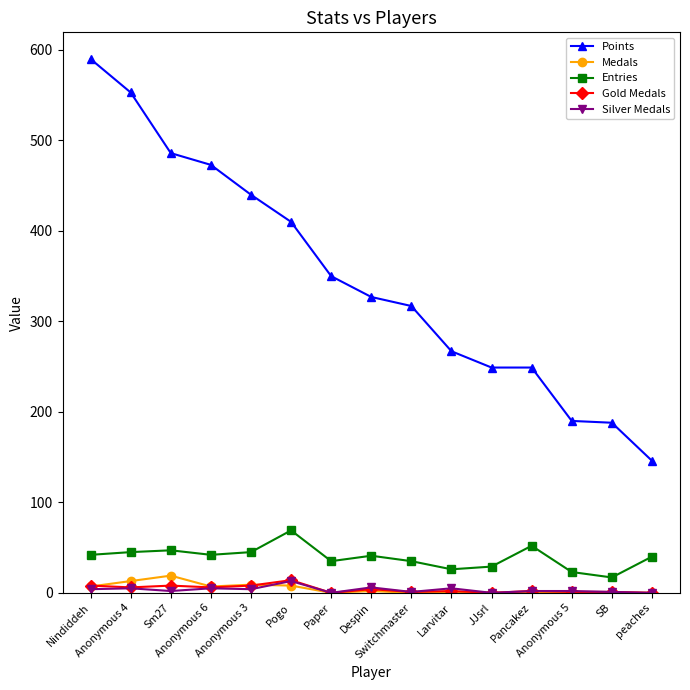

Count the number of categories in the chart.

15